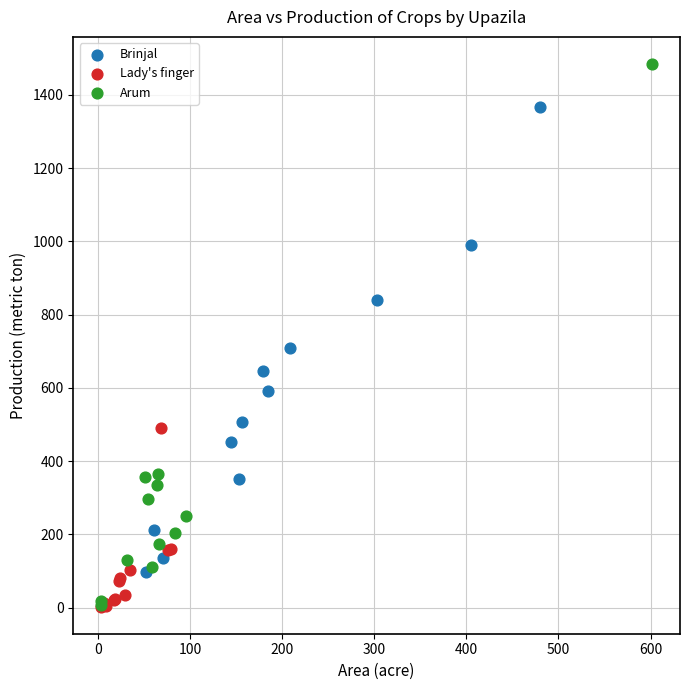

Which series has the widest spread of Y values?

Arum